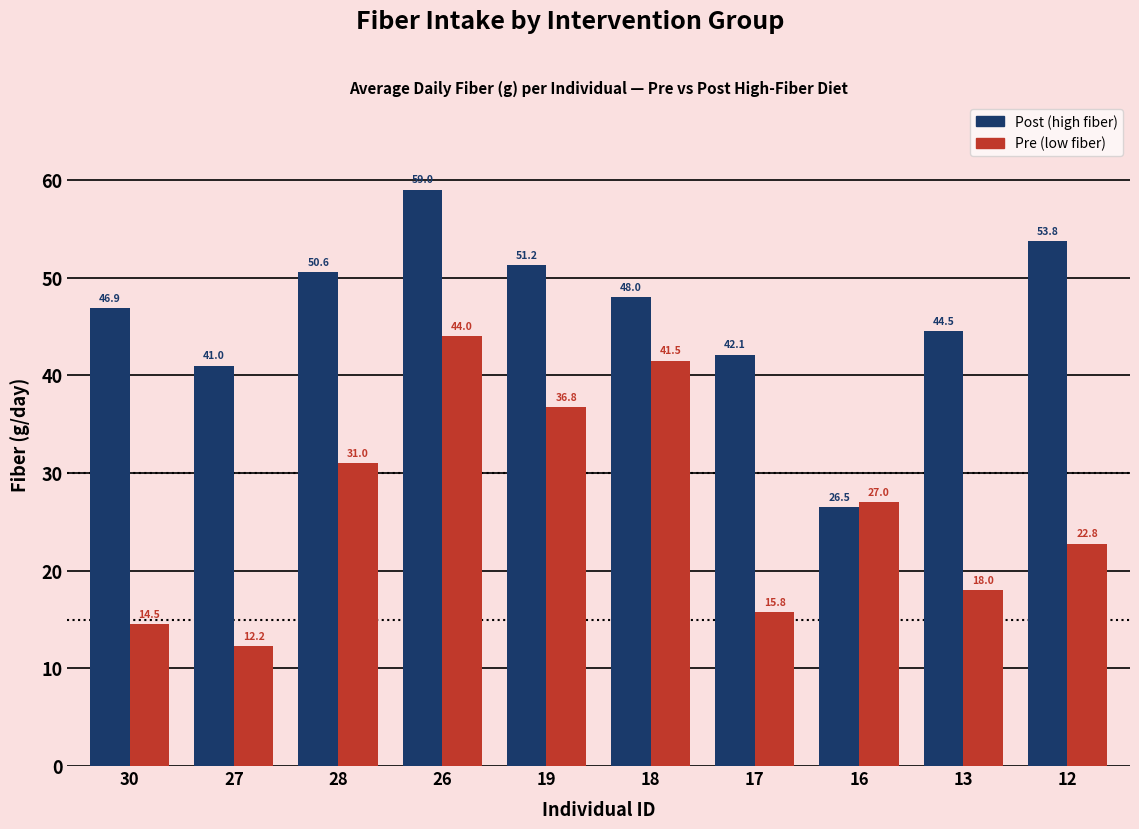

At which category does the chart reach its minimum across all series?

27